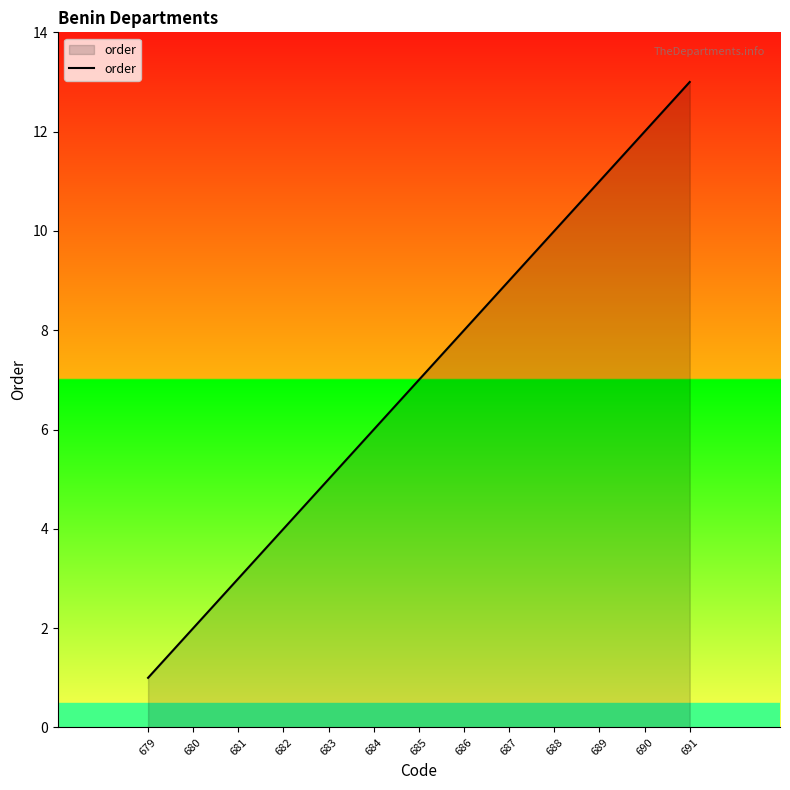

What is the smallest value displayed?

1